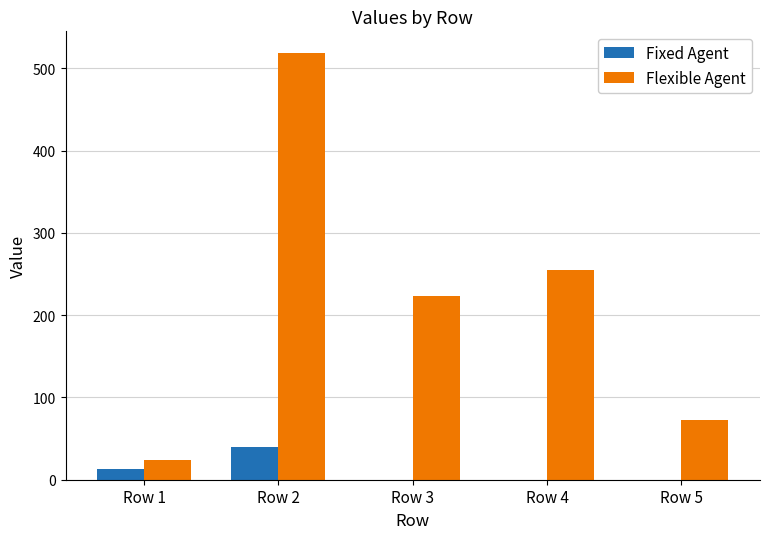

Where is Flexible Agent nearest to the value 271?

Row 4